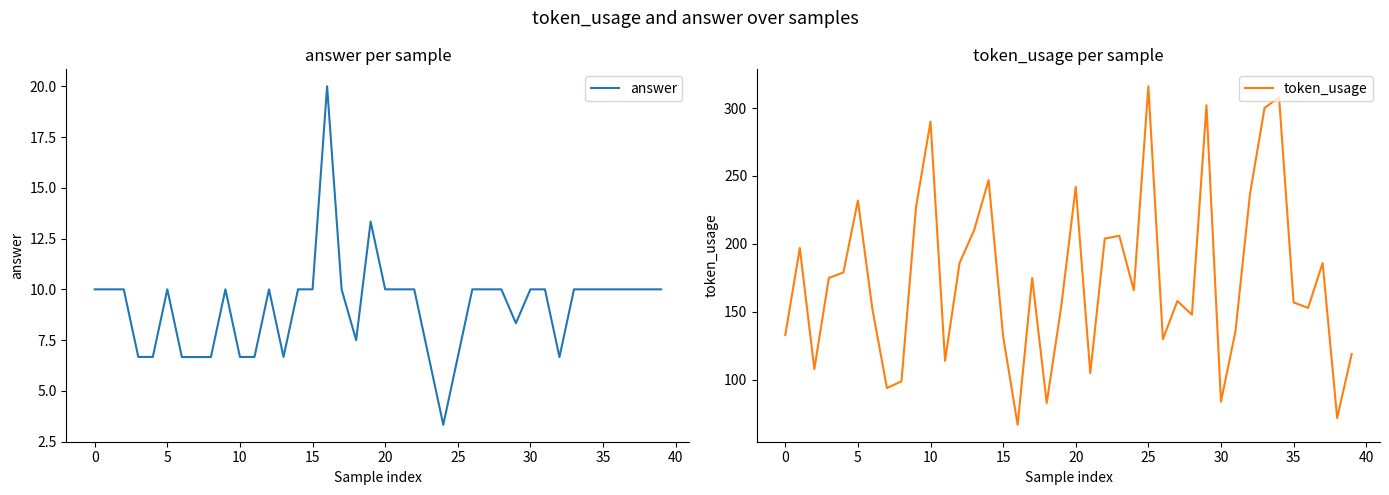

What is the highest value of the answer series?

20.0